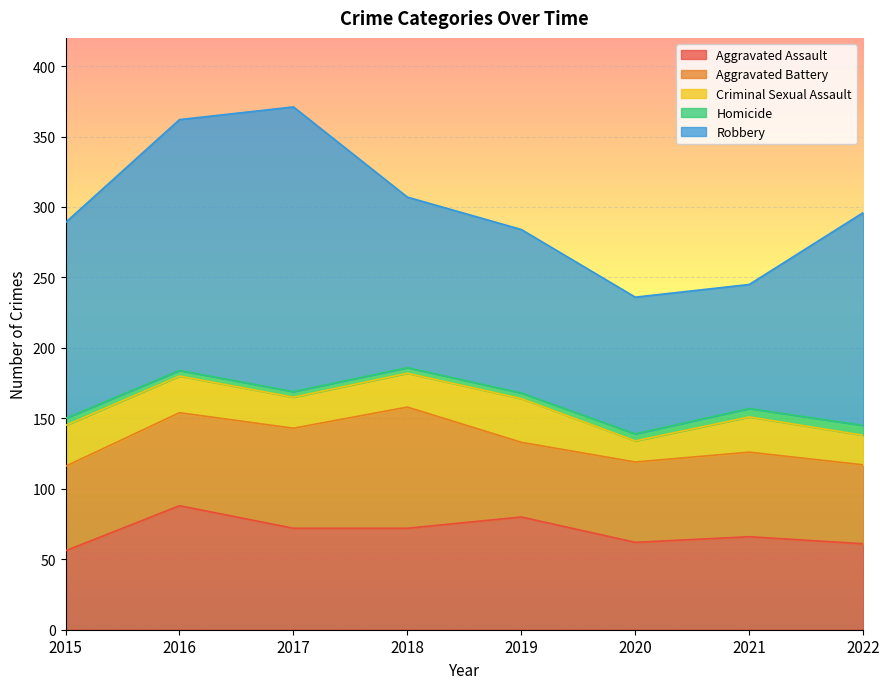

True or false: Robbery and Aggravated Battery cross at least once.

False